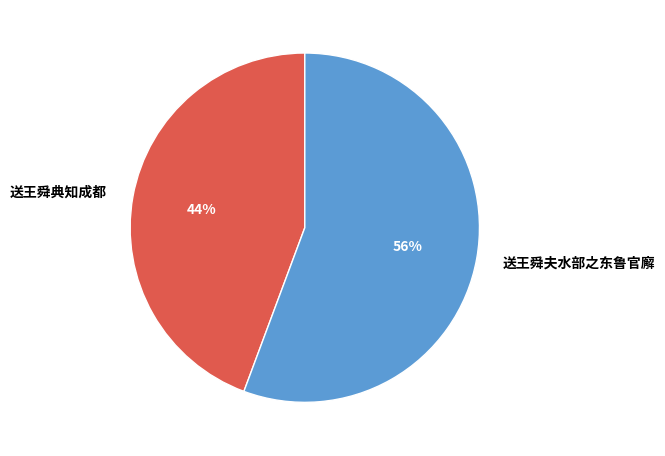

Count the number of slices in the pie.

2